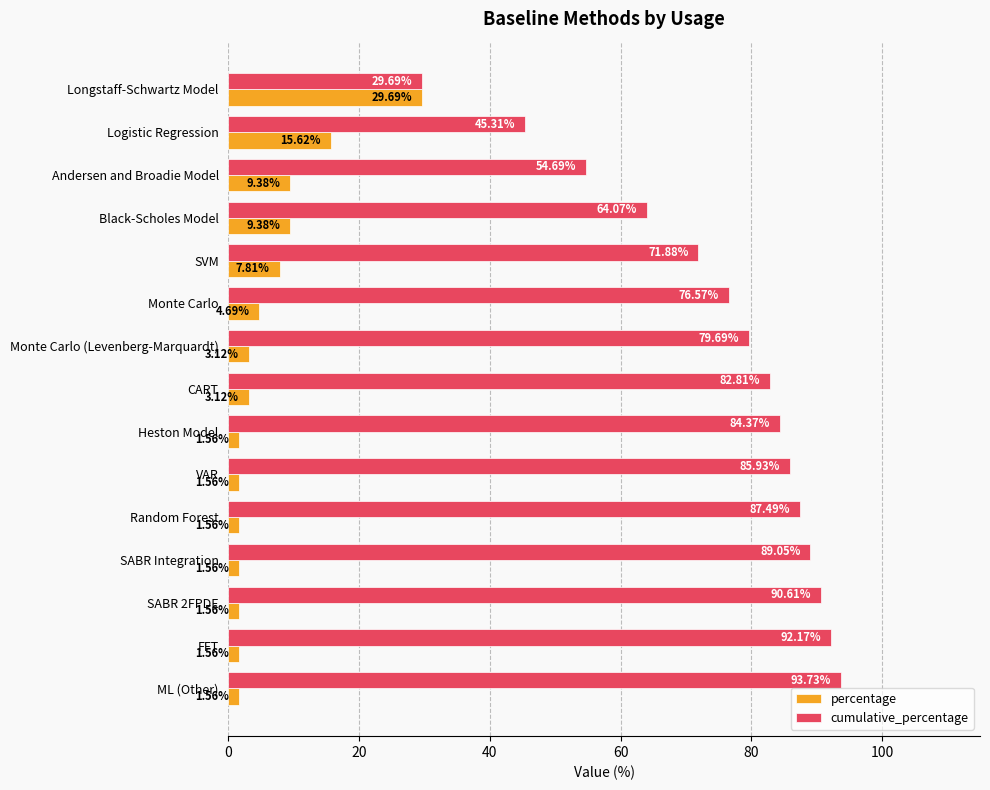

What is the average value of the cumulative_percentage series?

75.2